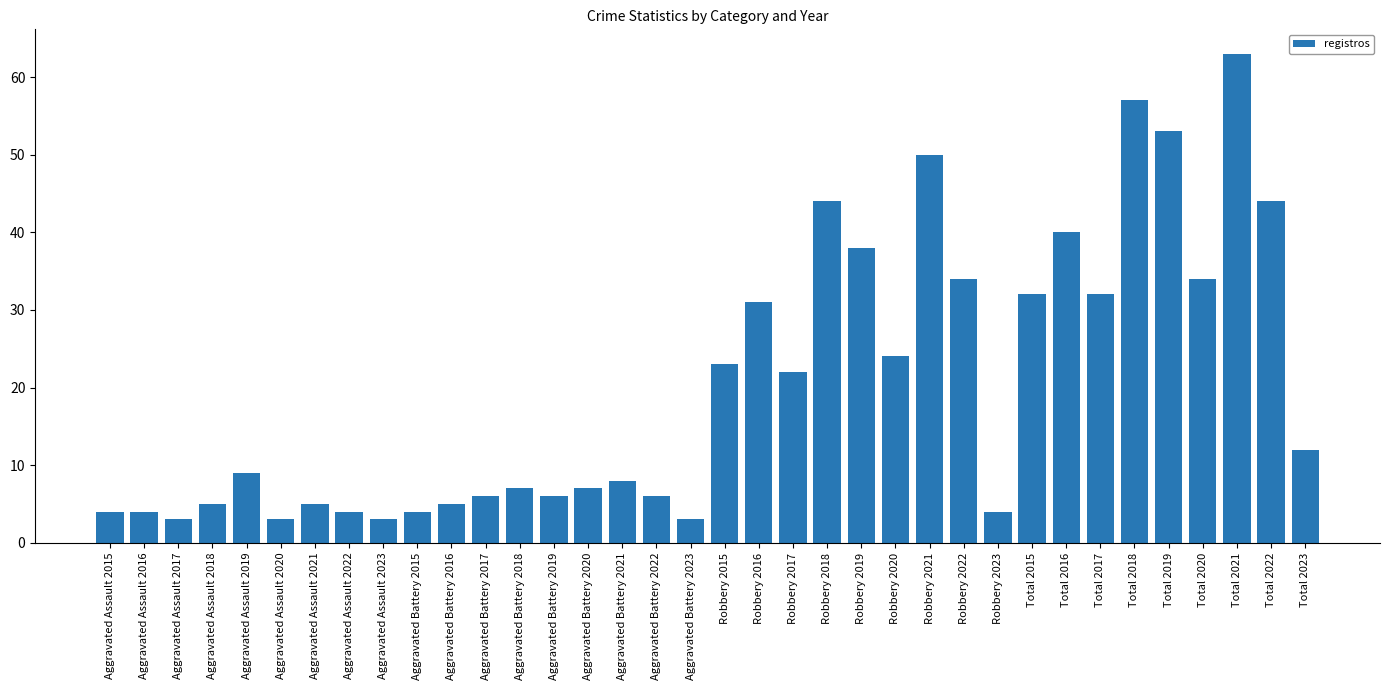

What is the minimum value shown in the chart?

3